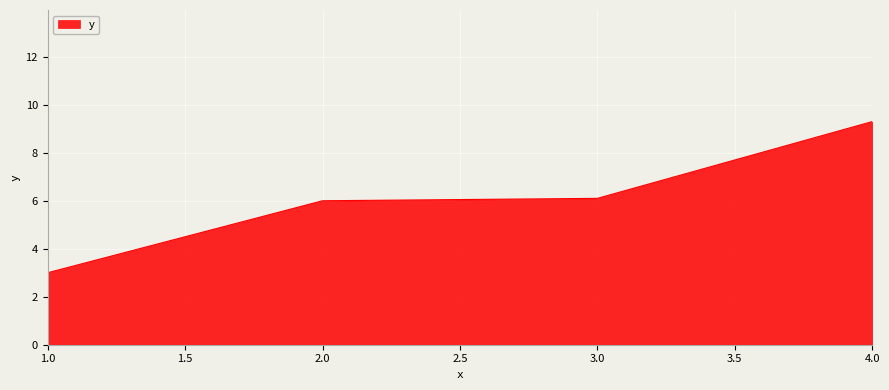

What is the approximate value at 2.0?

6.0